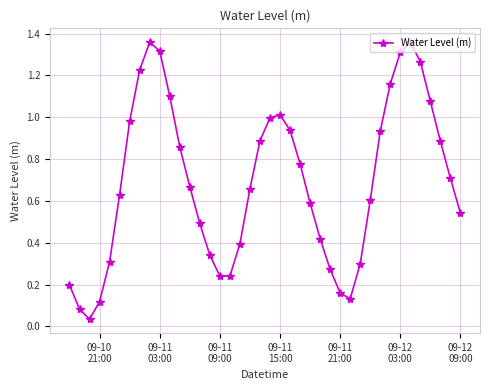

Count the number of categories in the chart.

40